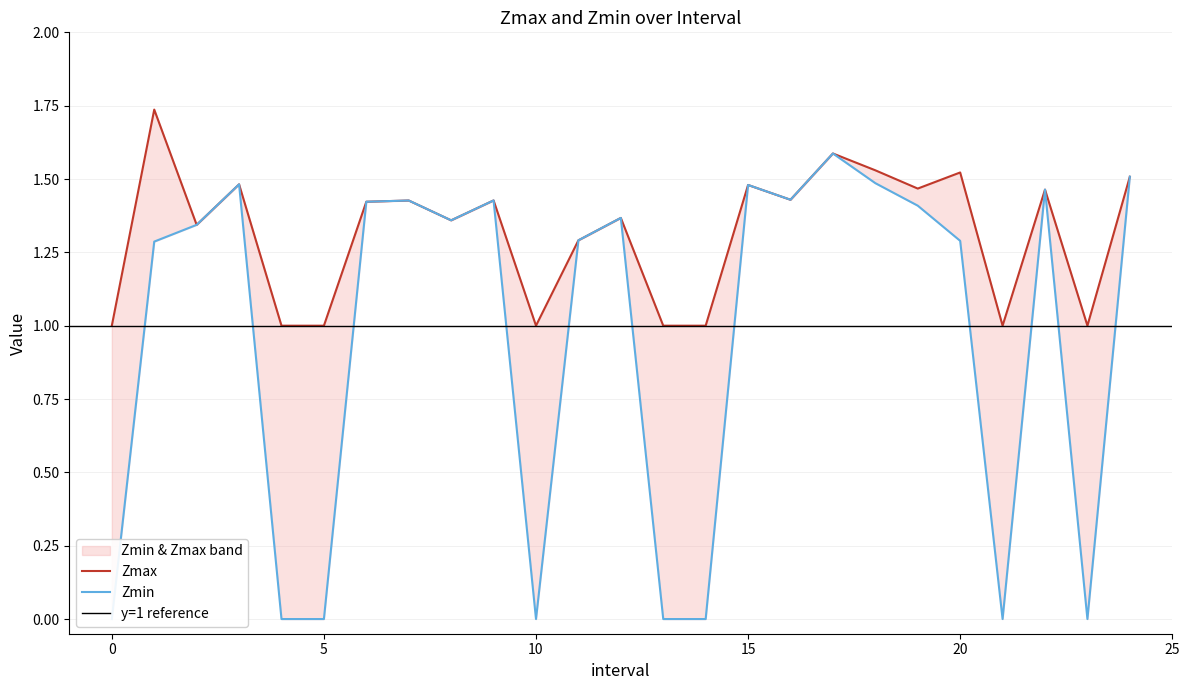

List the series in order of their peak value, highest first.

Zmax, Zmin